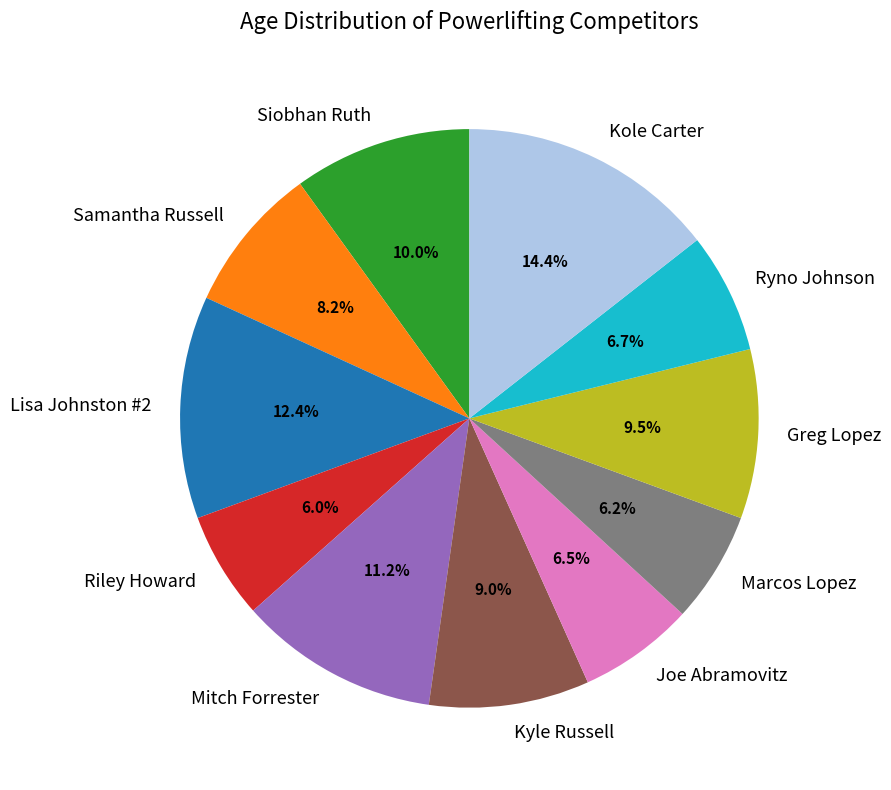

Which slice is the largest?

Kole Carter